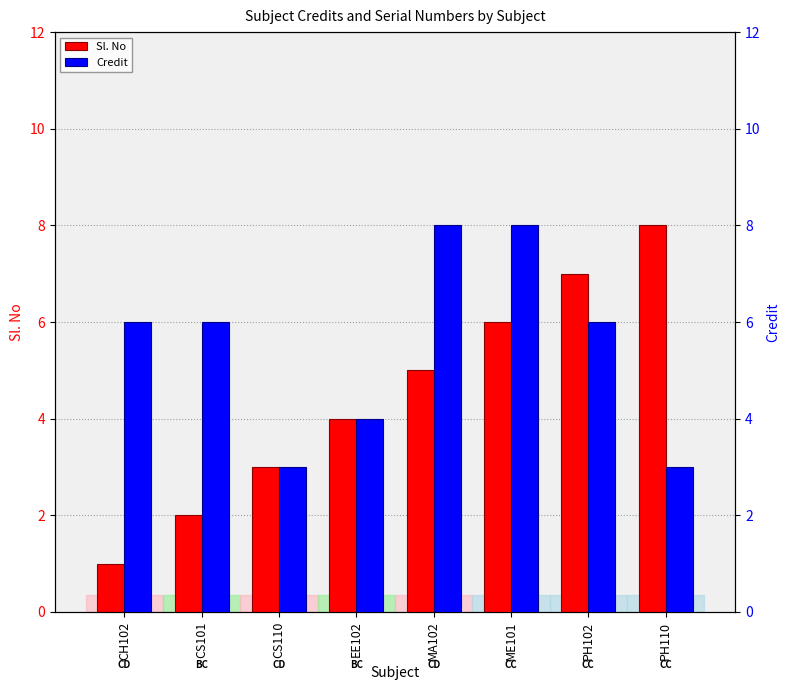

Where is Credit nearest to the value 5?

CH102